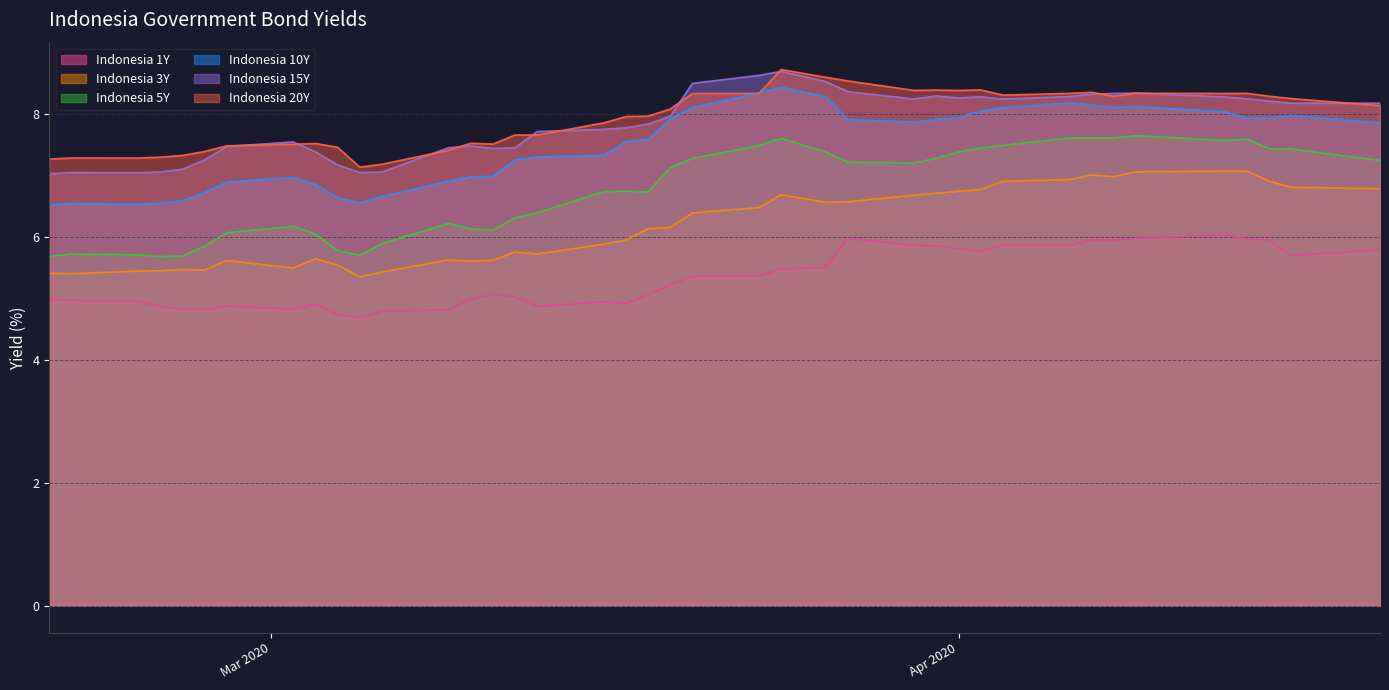

What is the minimum value for Indonesia 15Y?

7.0